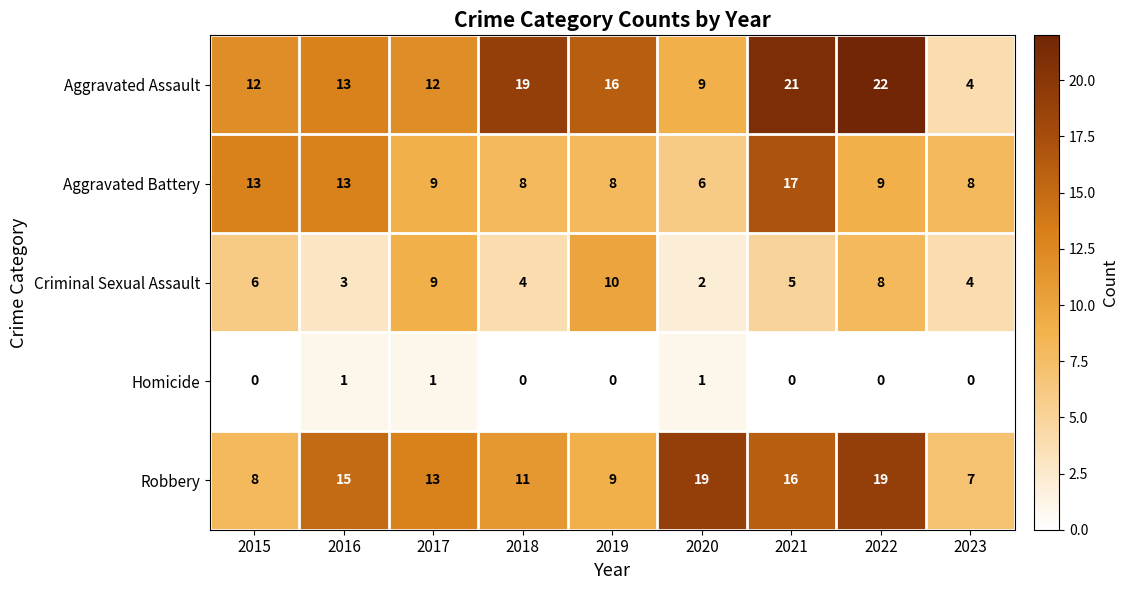

Which series has the largest range (max minus min)?

Aggravated Assault